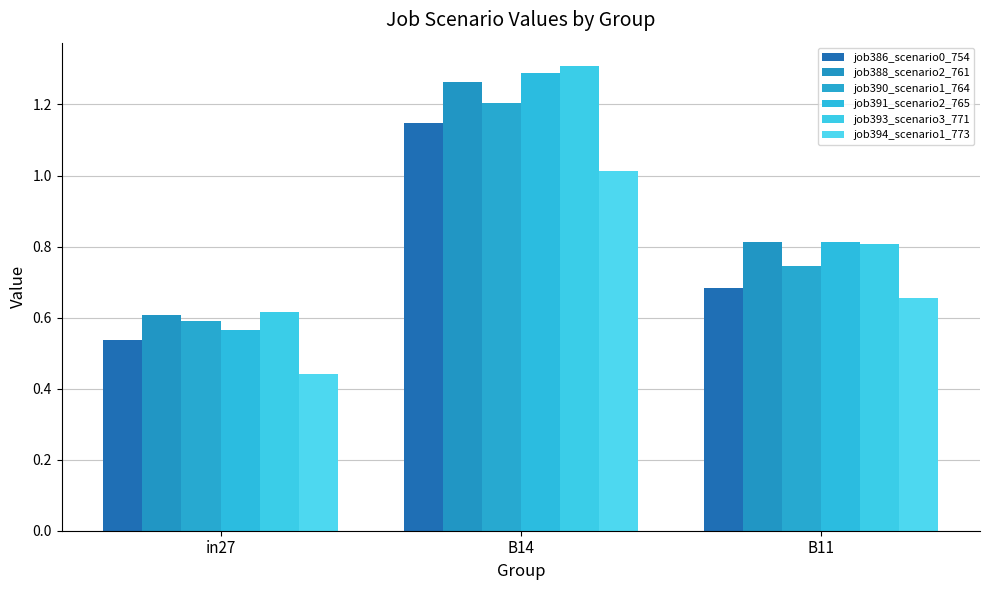

True or false: job394_scenario1_773 has a value of 1.8 at B14.

False